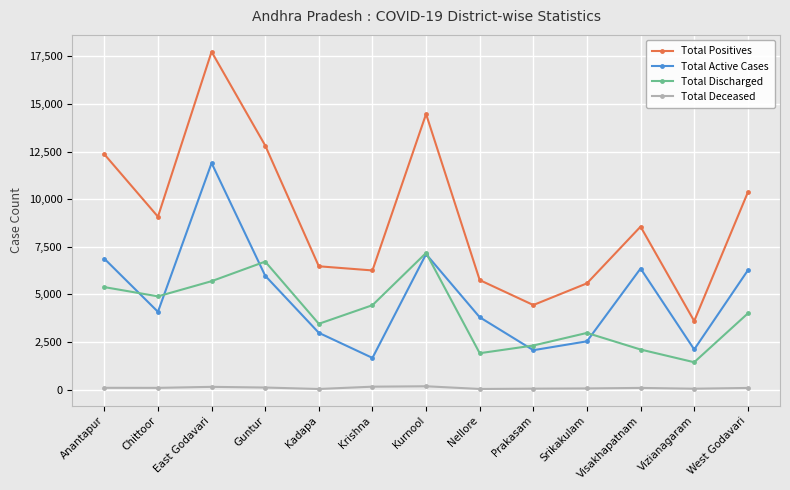

How many data points in Total Deceased are less than 92?

6